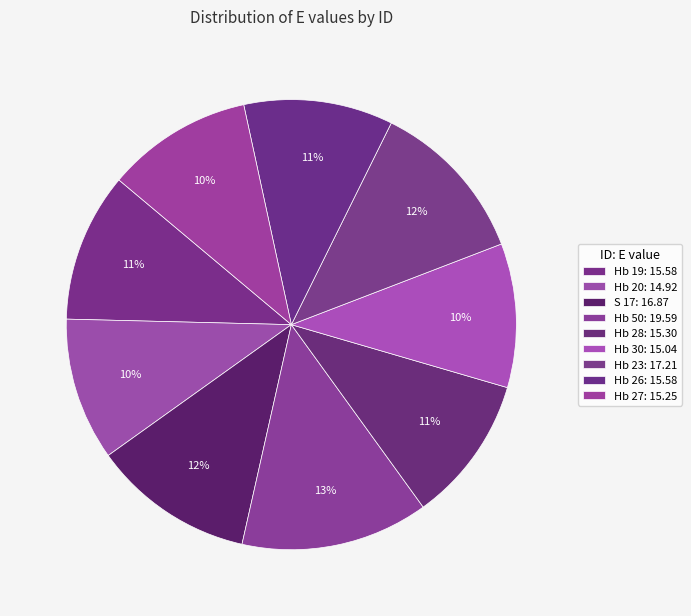

To the nearest percent, what portion does Hb 20 represent?

10%